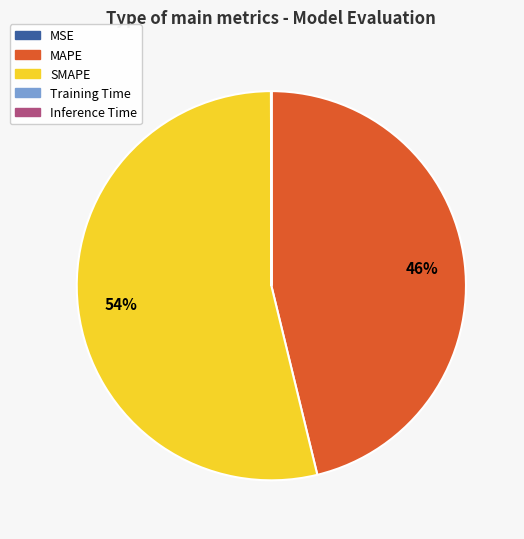

To the nearest percent, what is the average slice percentage?

20%